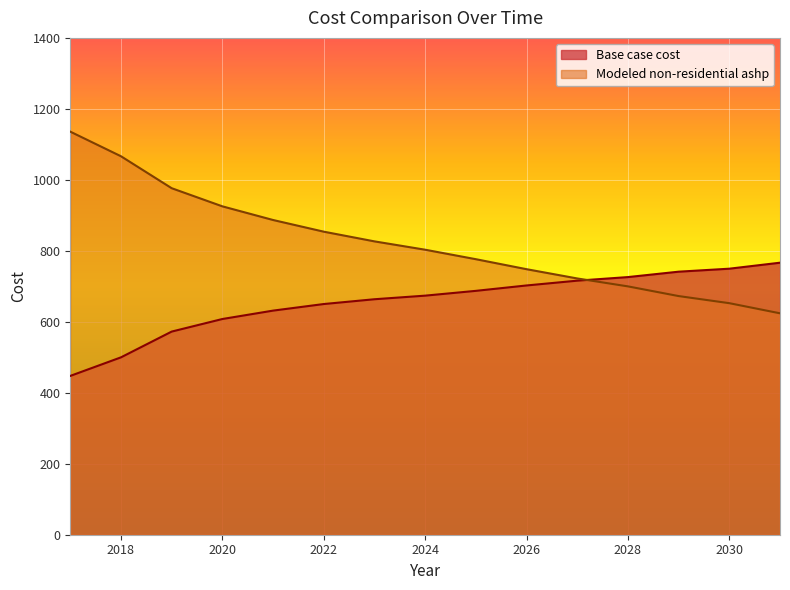

The value of Modeled non-residential ashp at 2023 is 539.9. True or false?

False